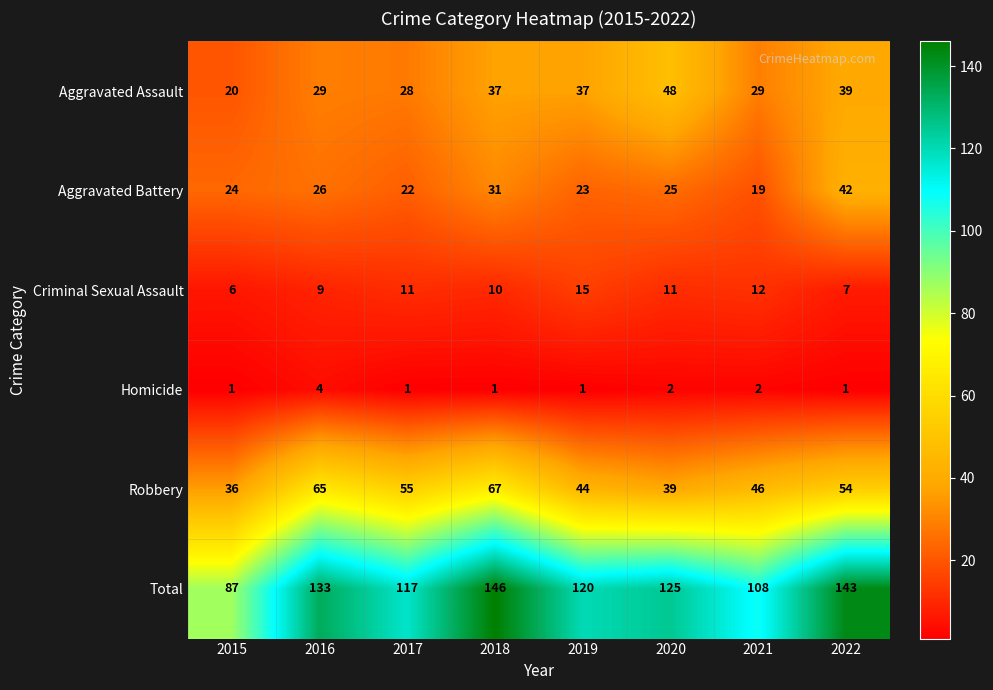

What is the sum of all Criminal Sexual Assault values?

81